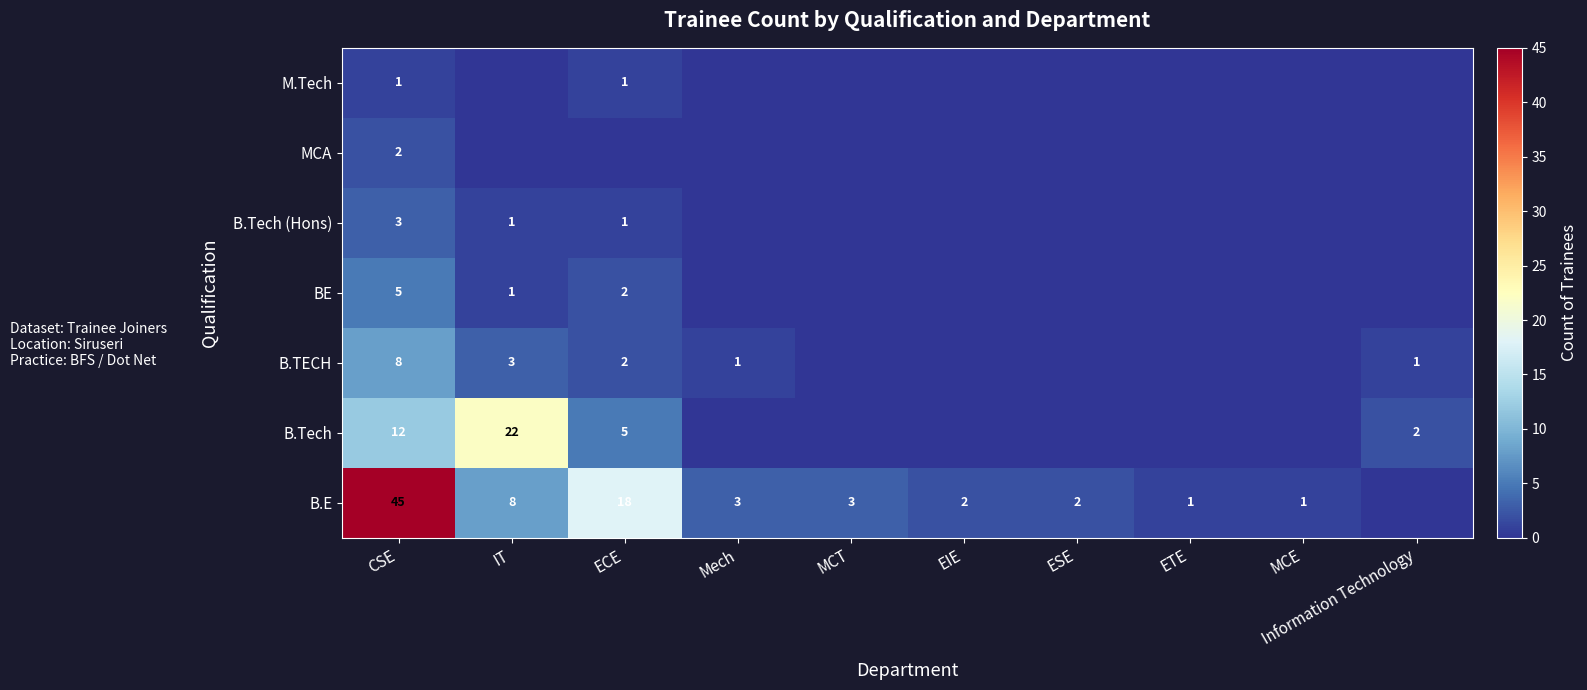

What is the total value across all series at CSE?

76